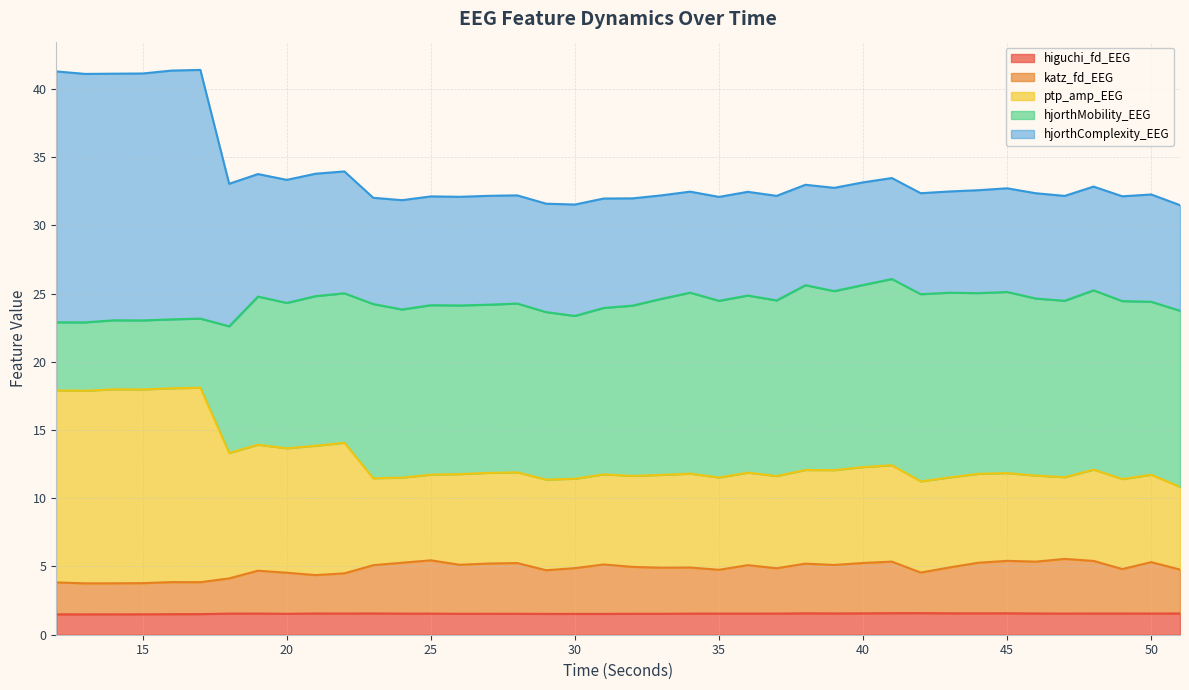

How many values in the hjorthComplexity_EEG series exceed 32?

34